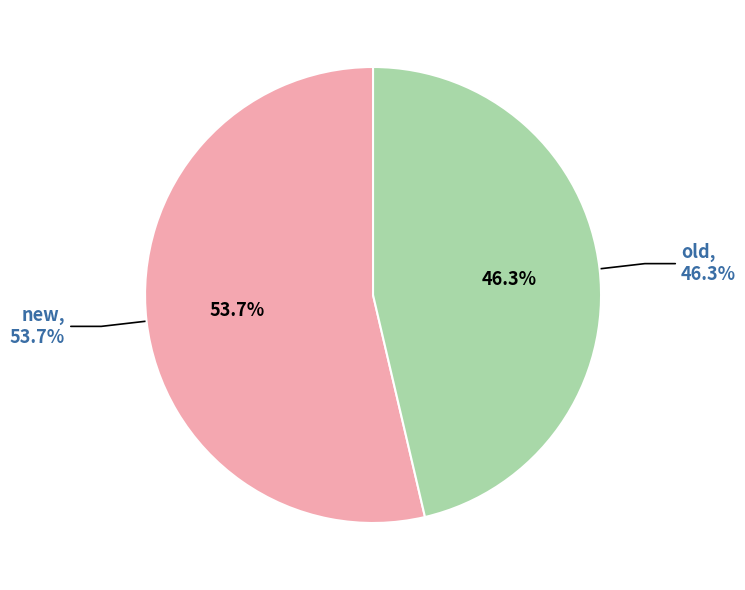

To the nearest percent, what percentage of the pie is new?

54%